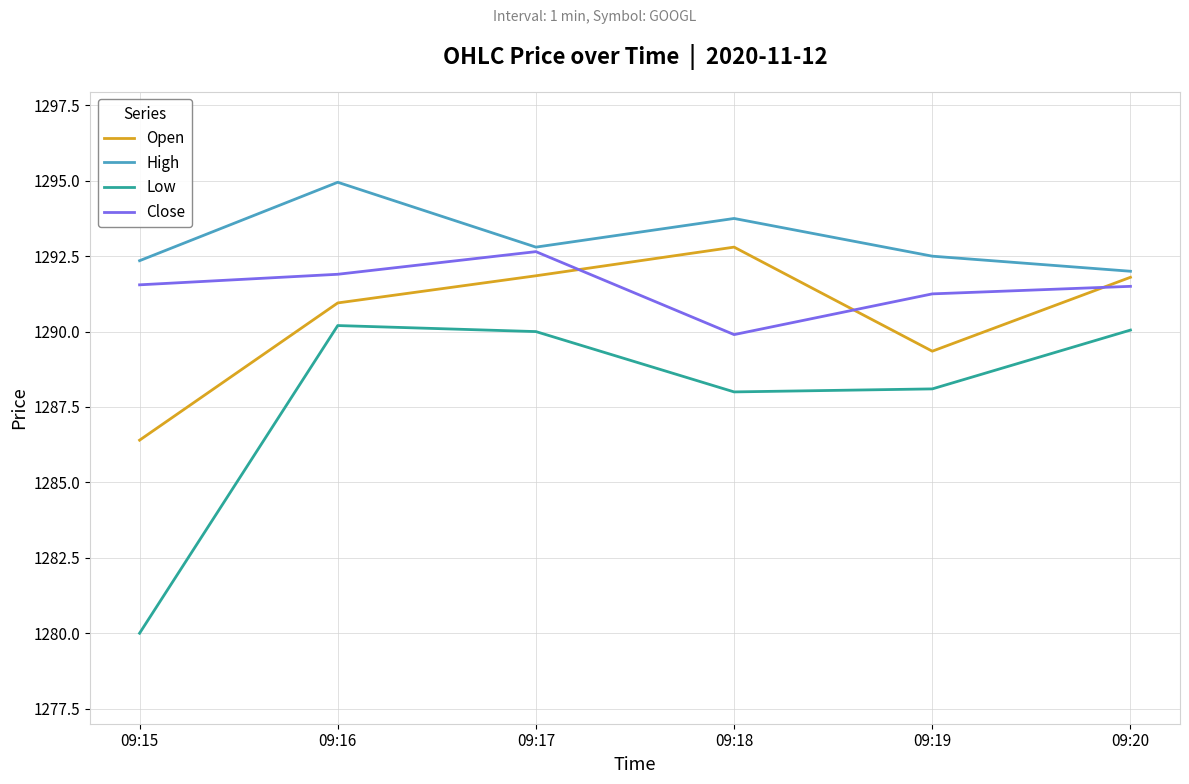

Is the value of Low at 09:16 greater than the value of Open at 09:17?

No